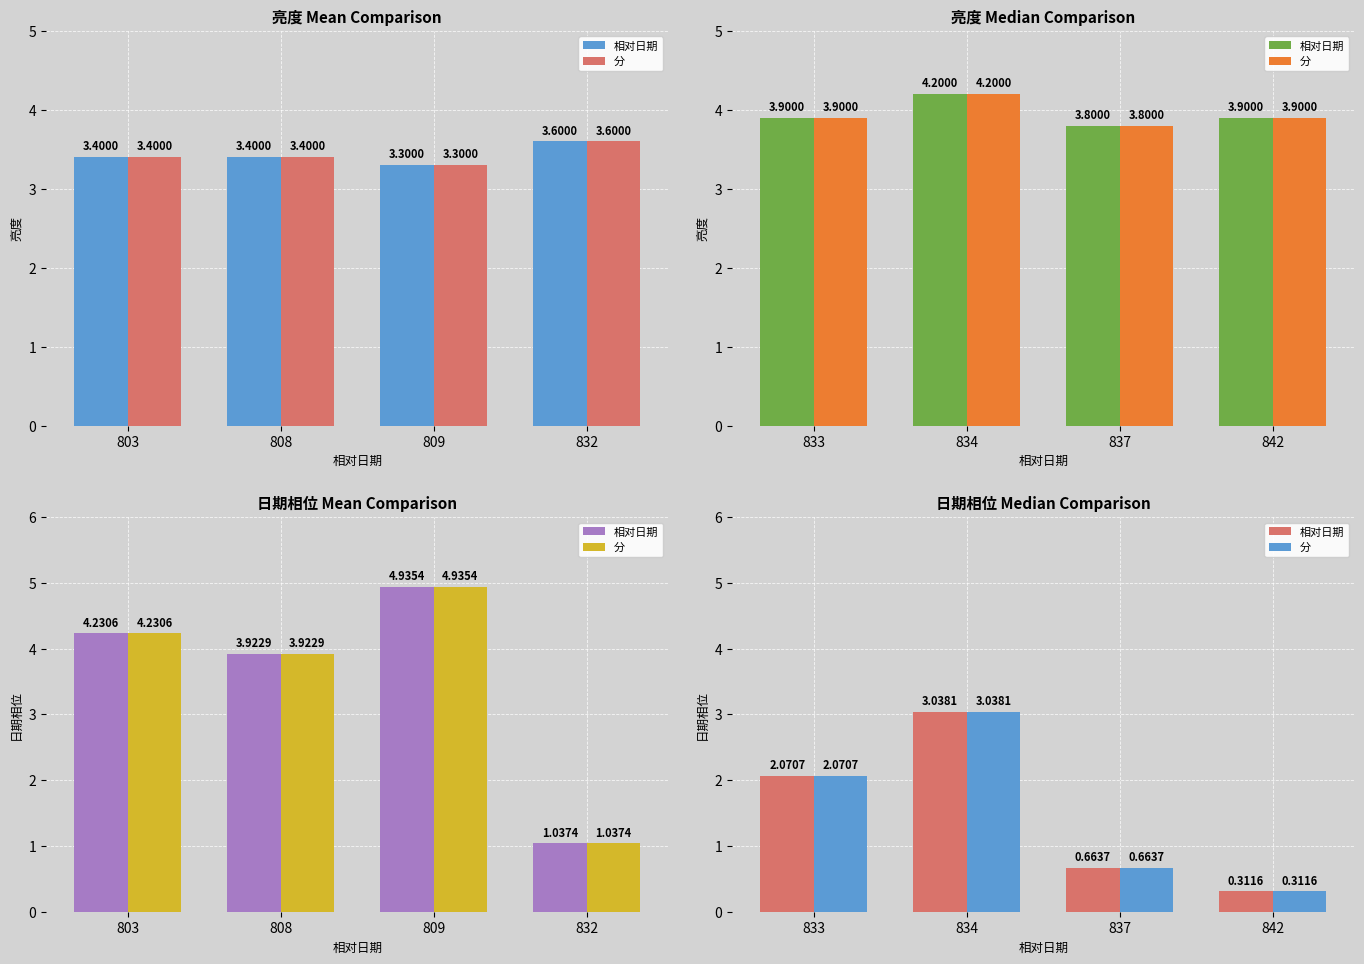

What are all the series names shown in the legend?

相对日期, 分